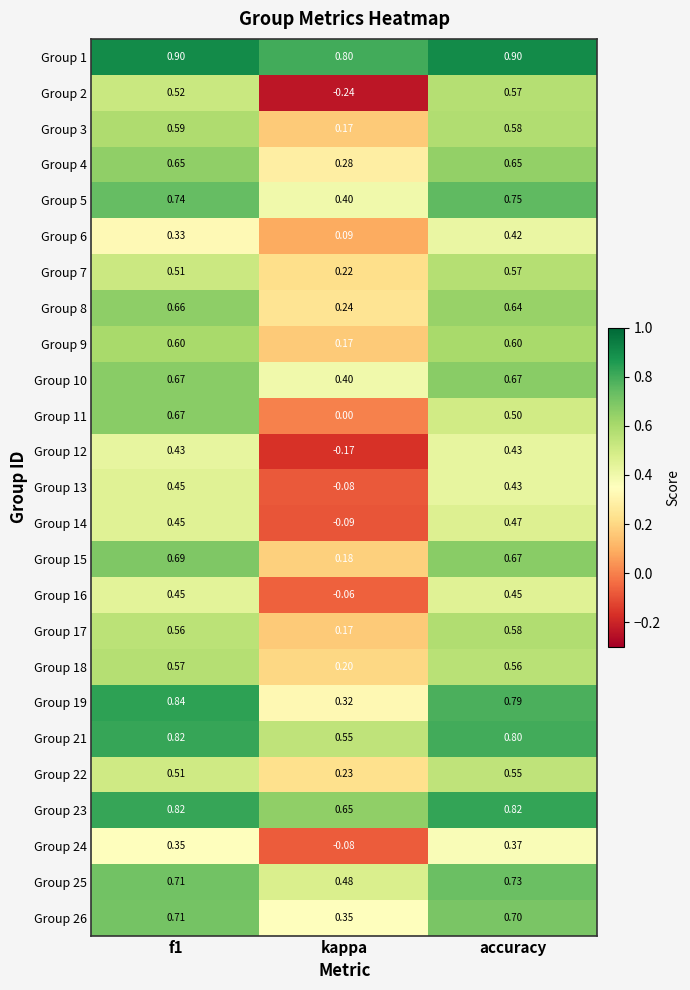

Where is Group 11 nearest to the value 0?

kappa